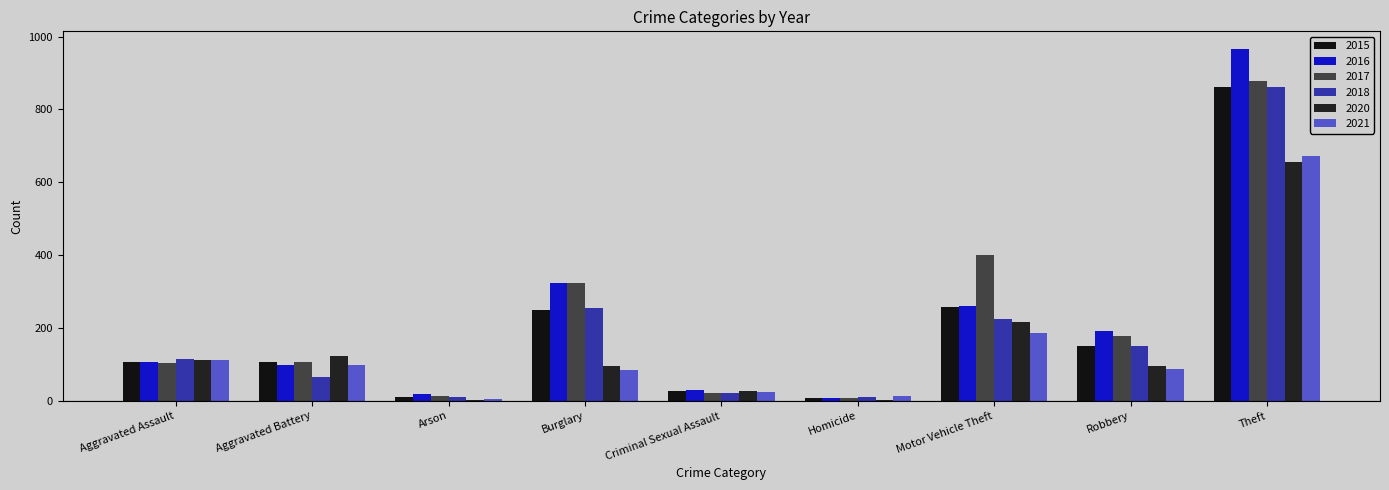

What is the highest value of the 2020 series?

657